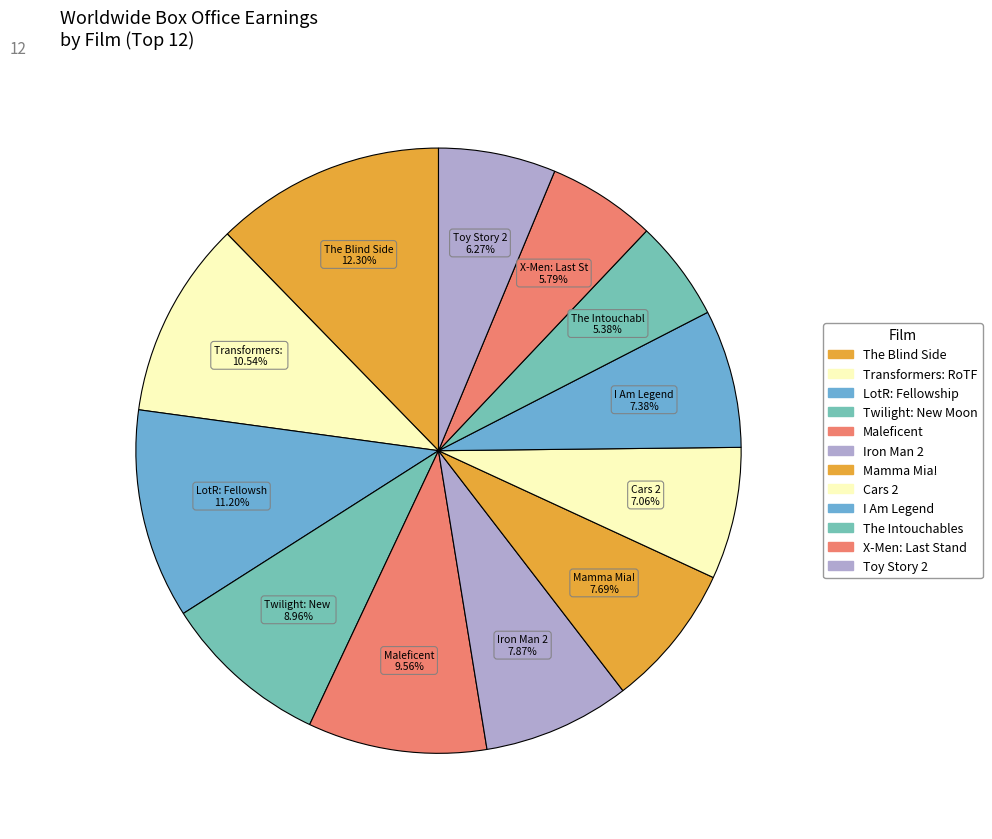

To the nearest percent, what is the difference between the largest and smallest slice percentages?

7%